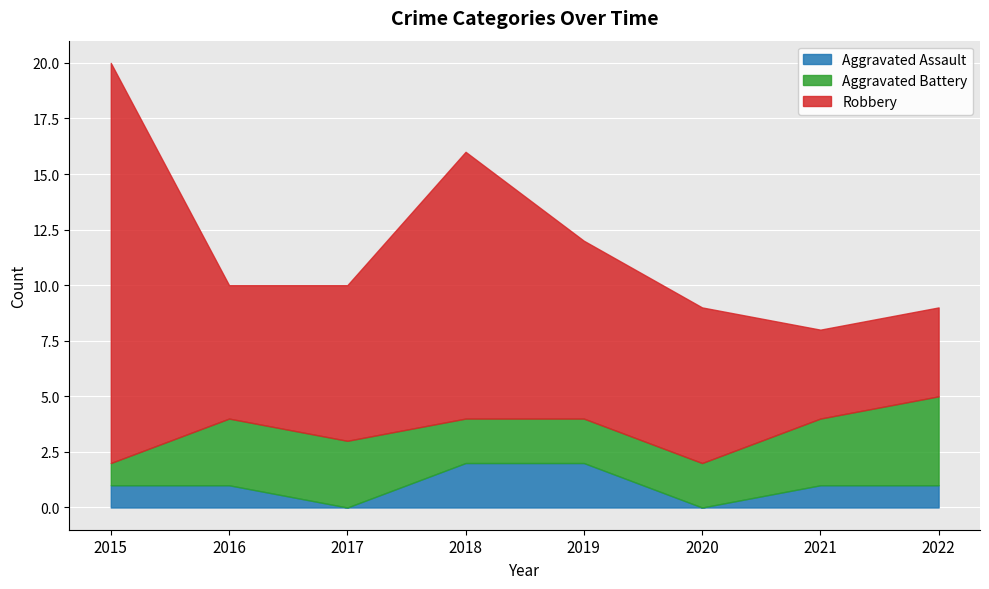

What is the sum of the Aggravated Battery values at 2016 and 2015?

4